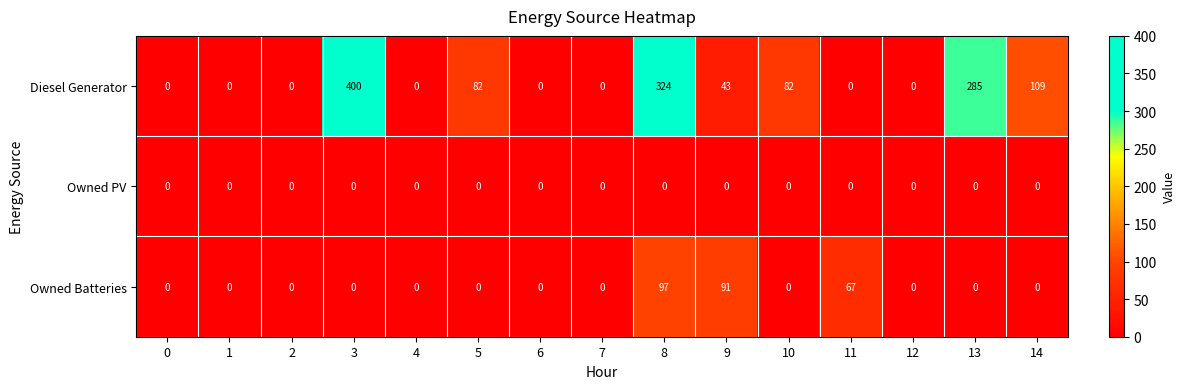

At which category is the sum across all series the highest?

8